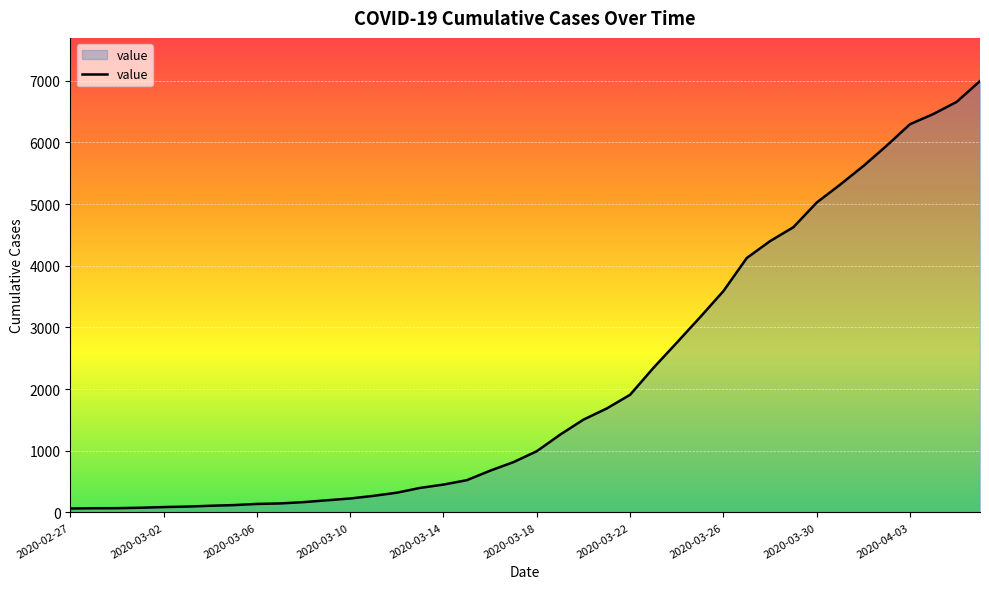

What is the maximum value shown in the chart?

6995